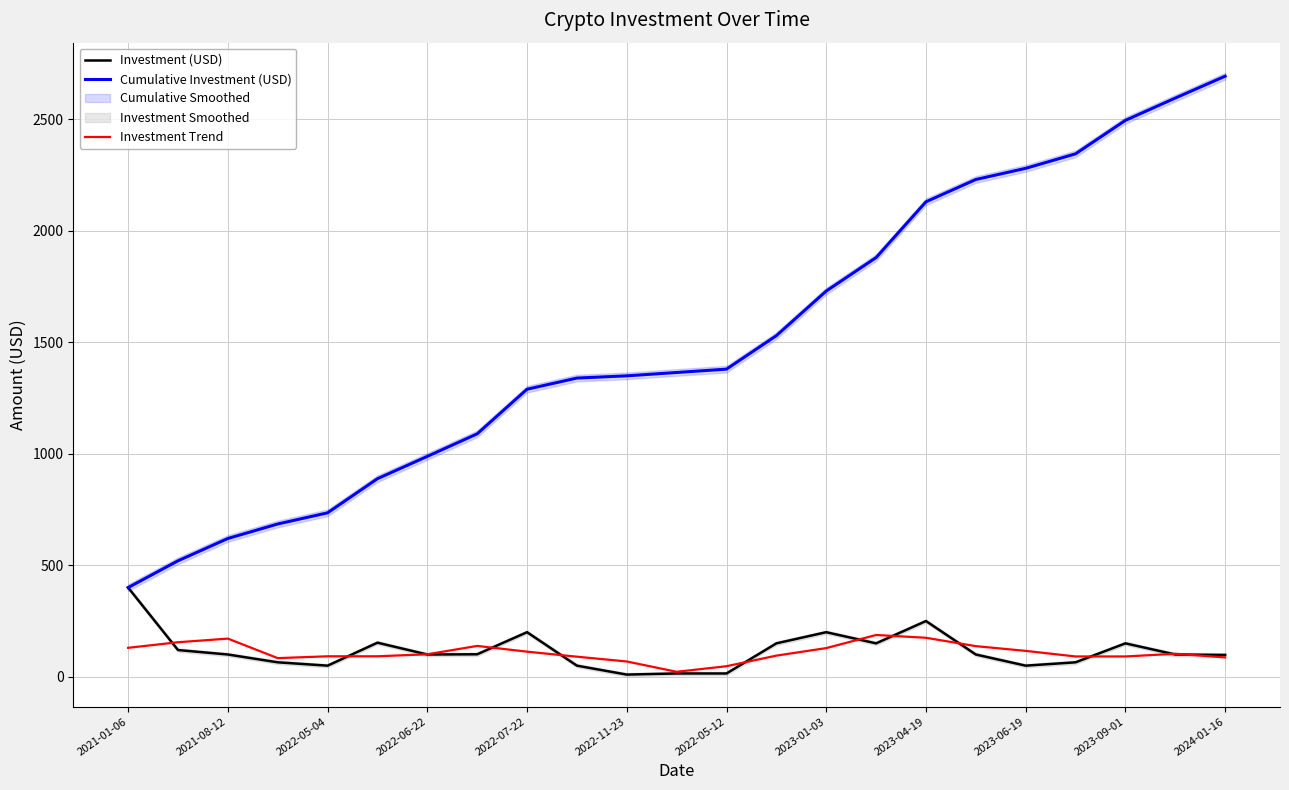

Which category has the lowest value in the Cumulative Investment (USD) series?

2021-01-06